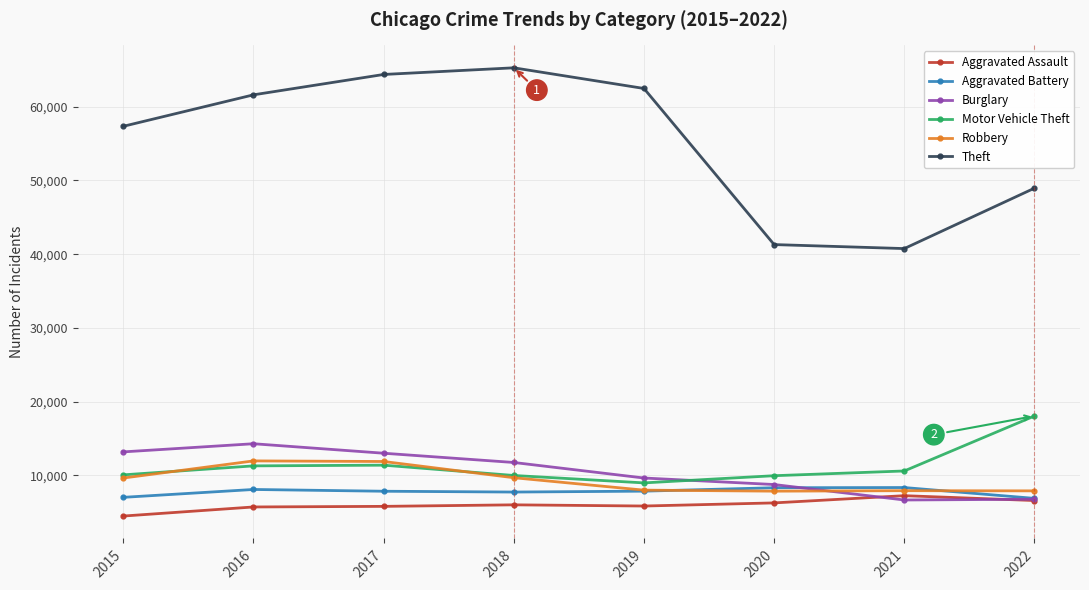

What is the total value across all series at 2017?

114279